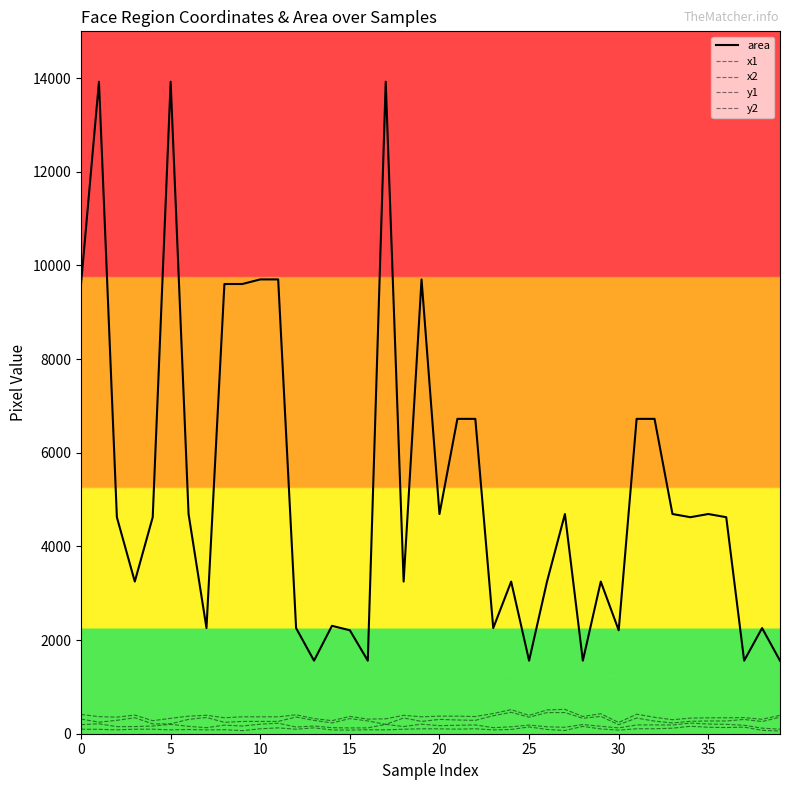

How many lines are shown in the chart?

5